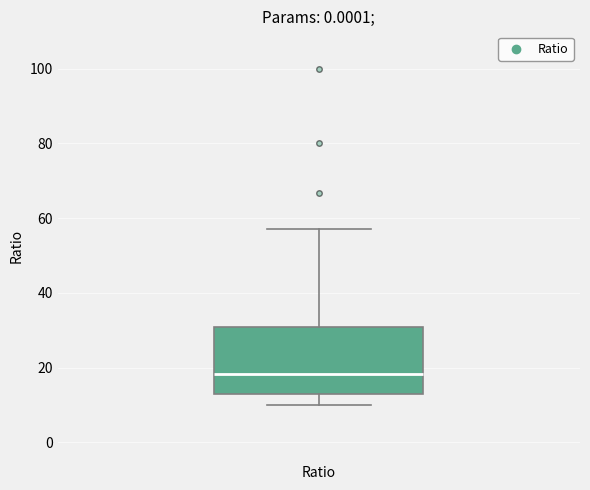

Where is the upper edge of the box for Ratio on the y-axis? The values are not printed on the chart, so give them approximately, as read against the axis.

30